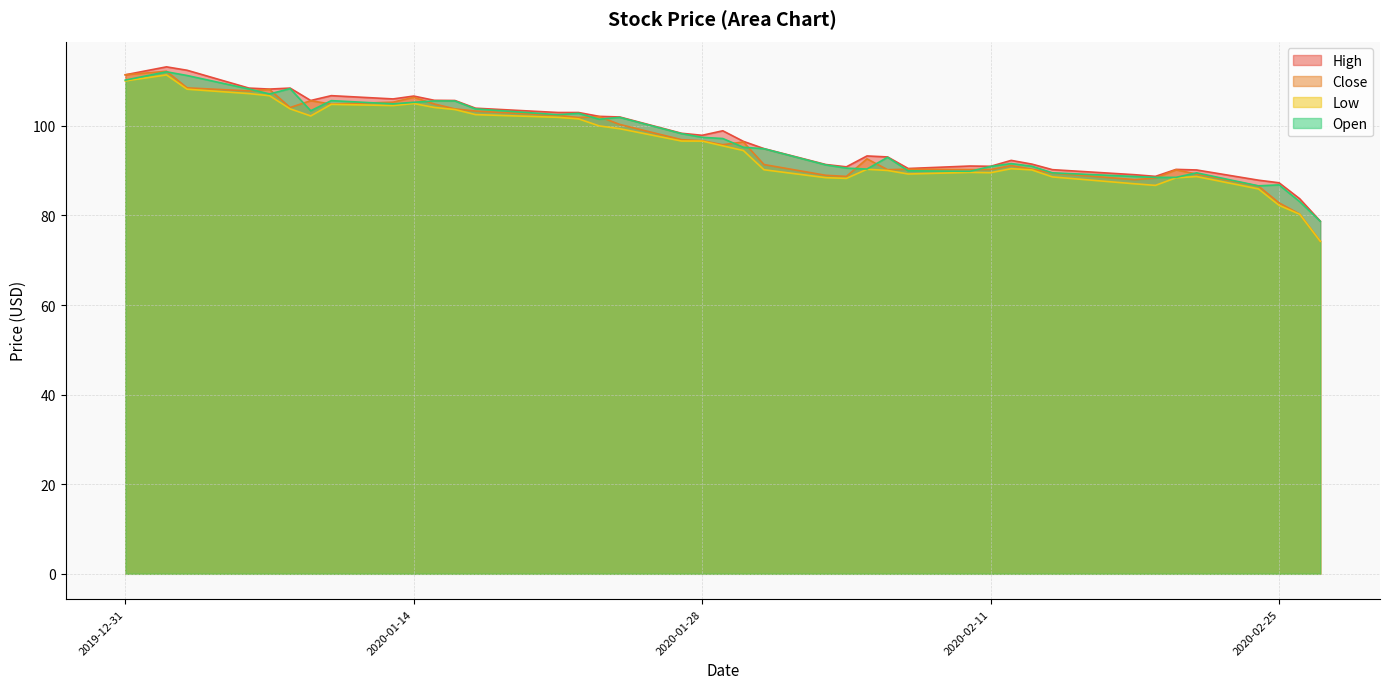

Is it true that Open equals 105.6 at 2020-01-15?

True